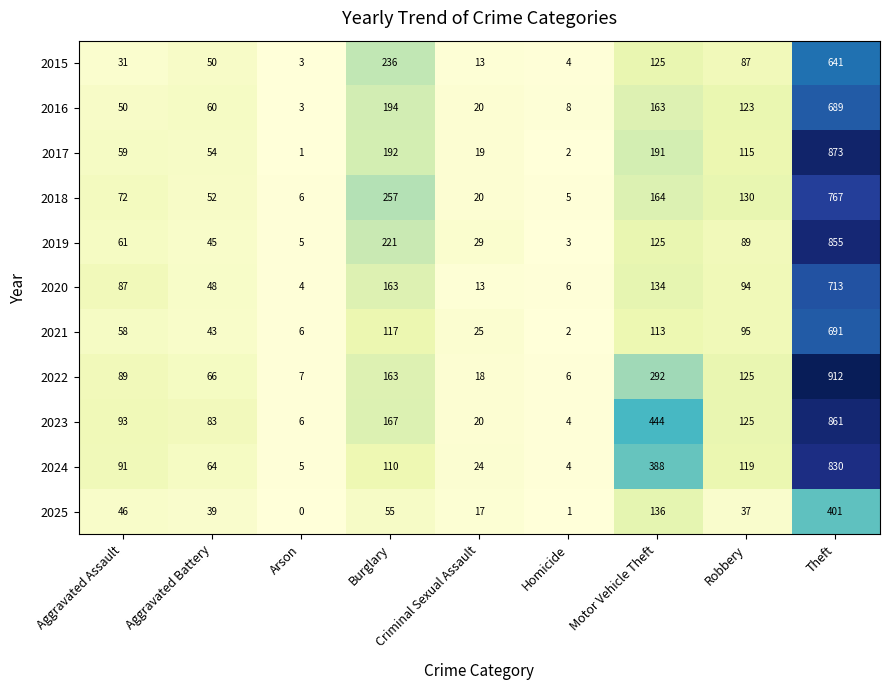

What is the sum of all 2016 values?

1310